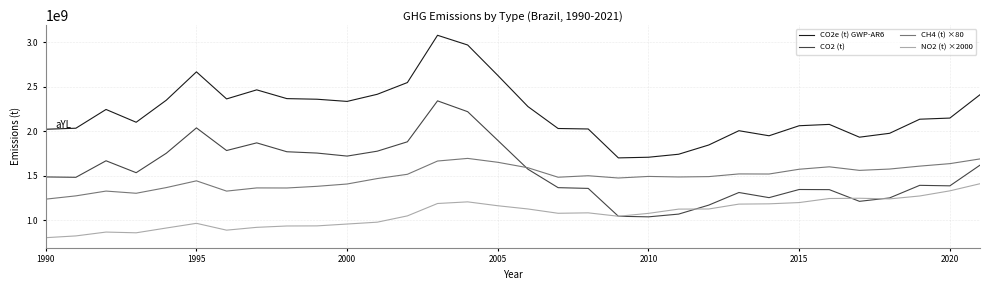

How many distinct data groups are displayed?

4